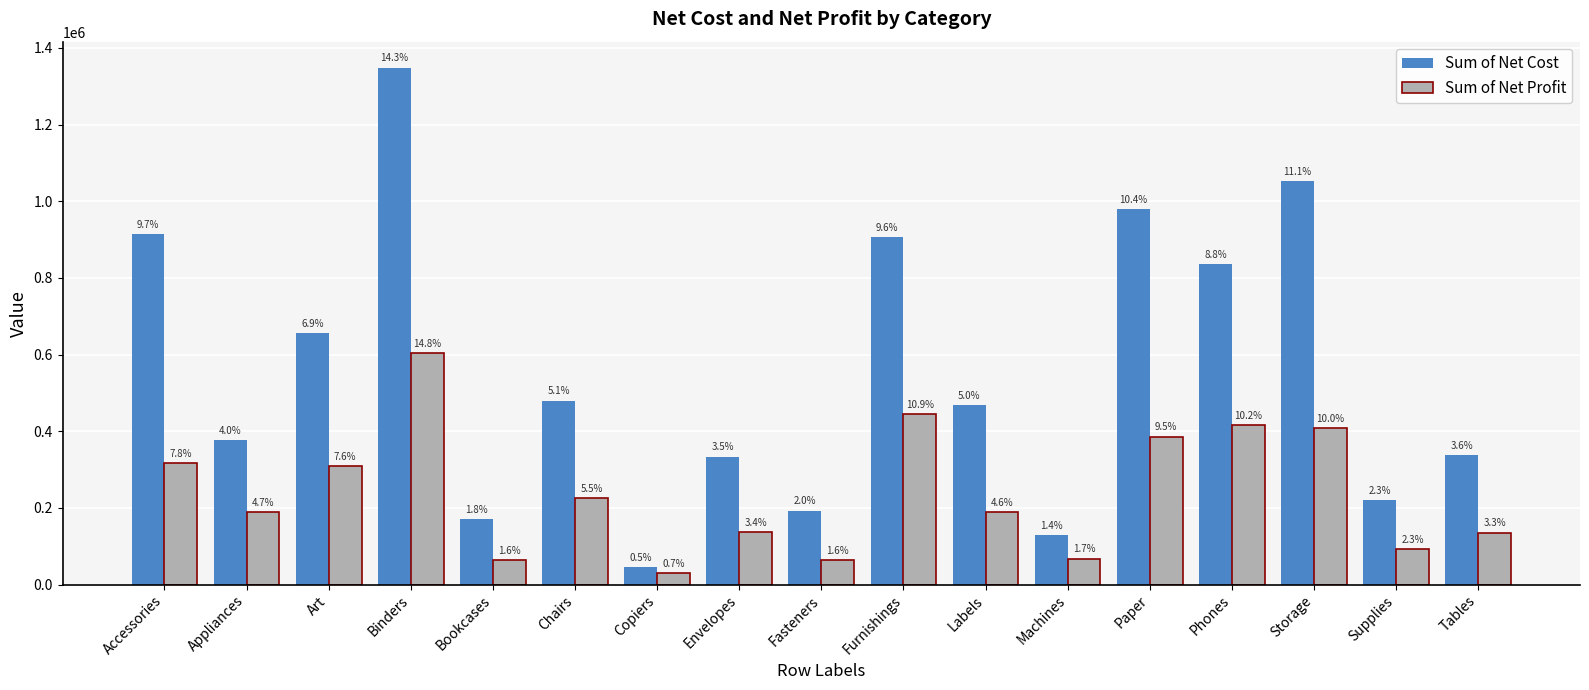

What is the sum of all Sum of Net Cost values?

9448571.2